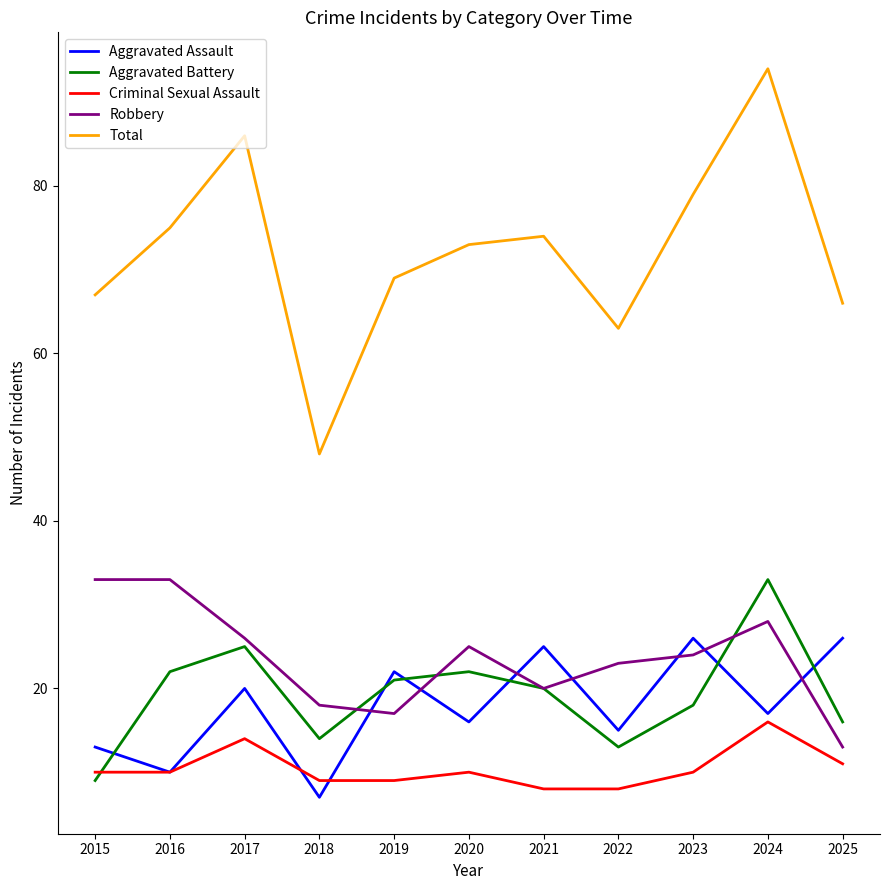

What is the difference between the Aggravated Assault values at 2015 and 2017?

7